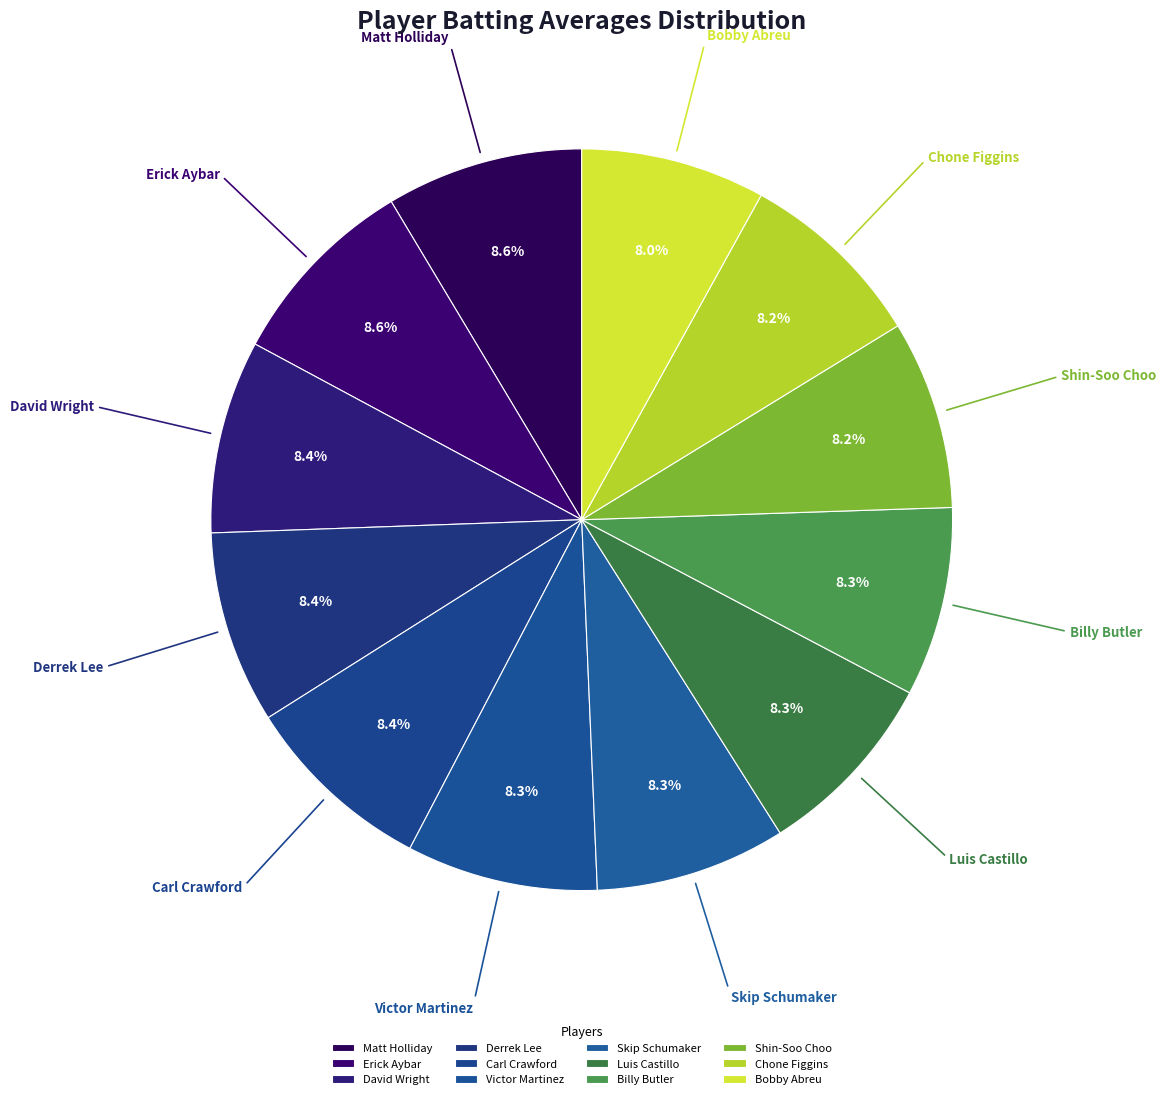

How many slices are in this pie chart?

12